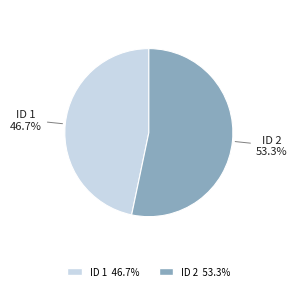

Is there a majority slice in this chart?

Yes